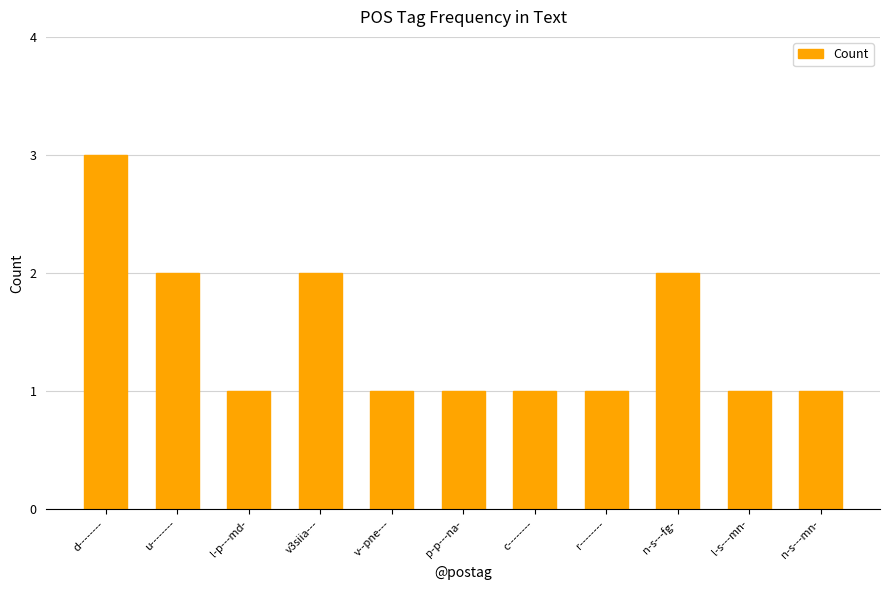

Reading right to left, list all the values displayed in this chart.

n-s---mn-=1	l-s---mn-=1	n-s---fg-=2	r--------=1	c--------=1	p-p---na-=1	v--pne---=1	v3siia---=2	l-p---md-=1	u--------=2	d--------=3